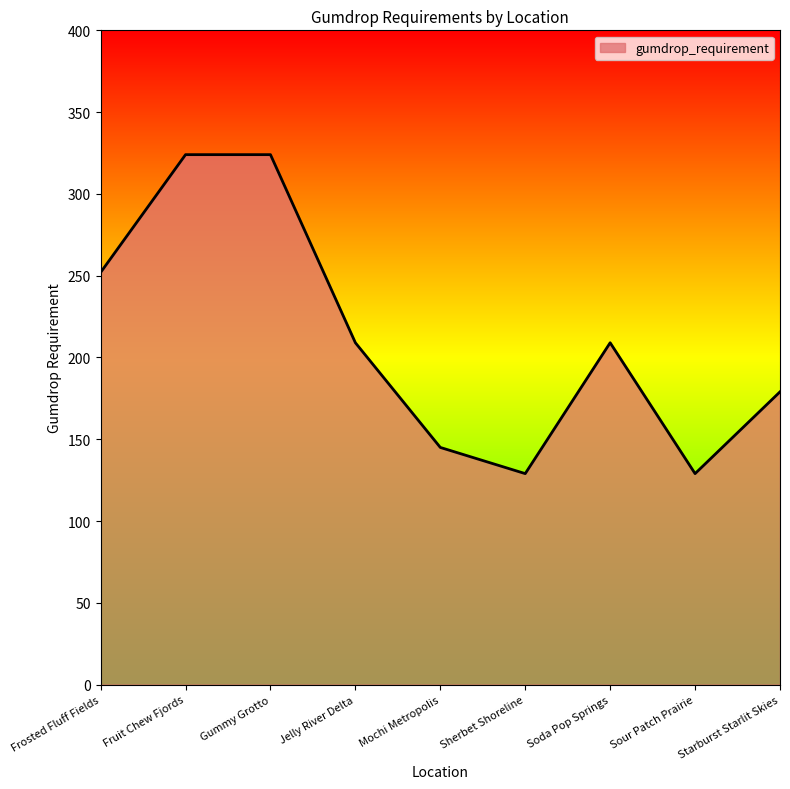

What is the difference between the maximum and minimum values?

195